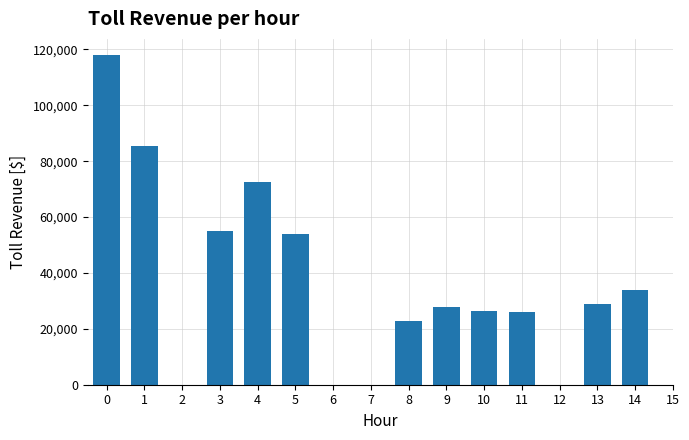

Count the number of categories in the chart.

11